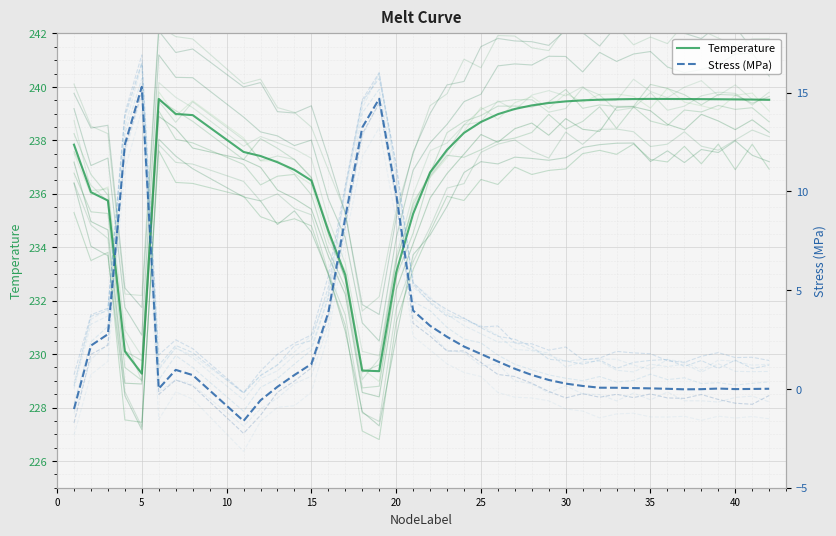

What is the average value of the Temperature series?

237.2